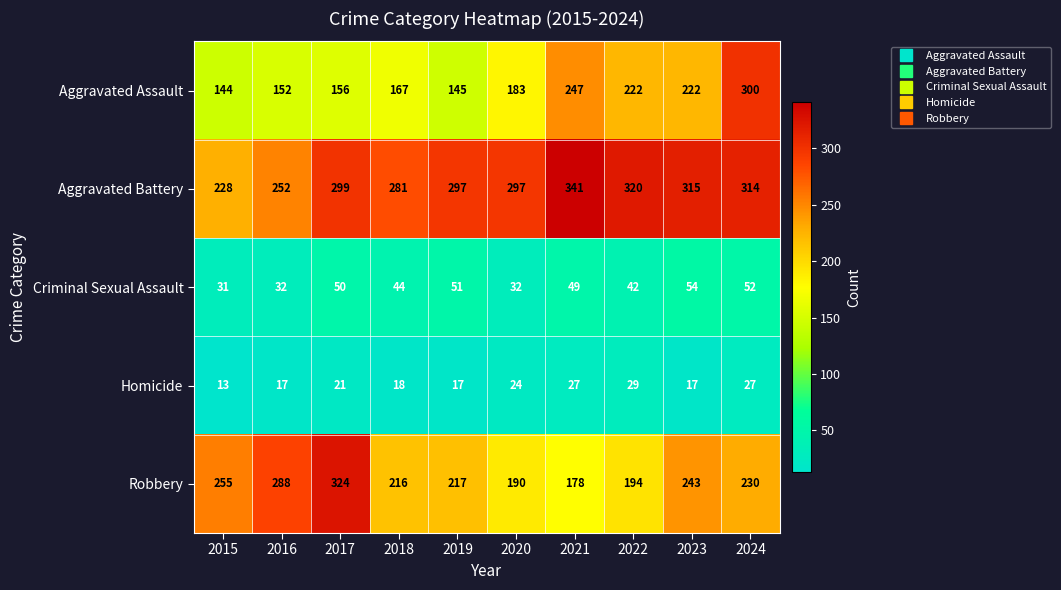

What is the difference between the maximum and minimum values in the Robbery series?

146